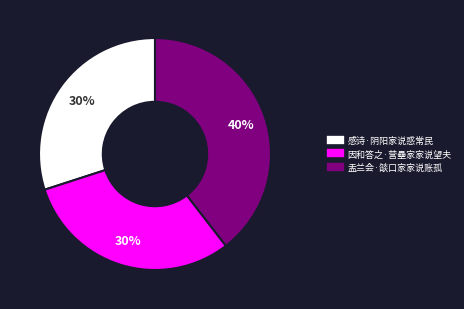

Combined, do 因和答之·营壘家家说望夫 and 盂兰会·燄口家家说账孤 account for over 50%?

Yes